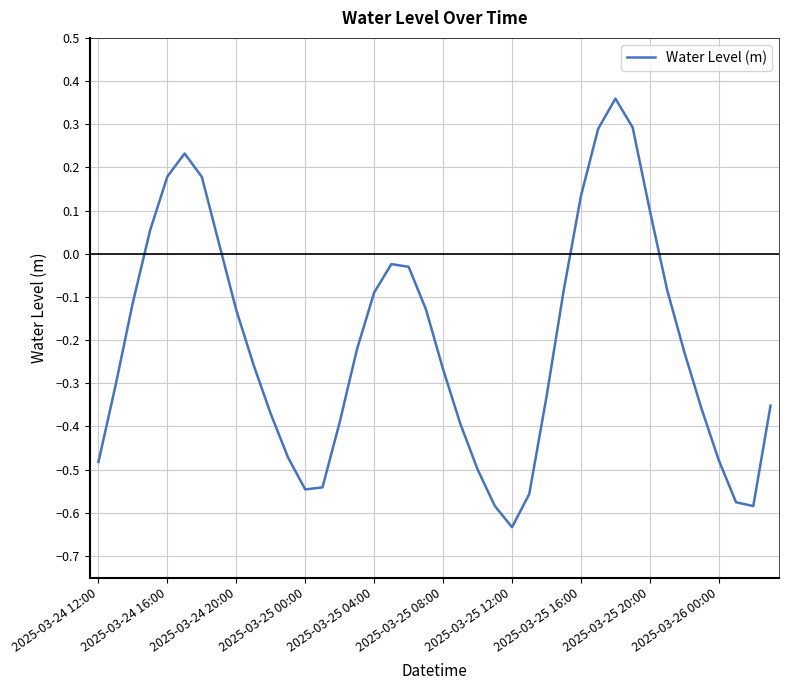

Does the chart have visible grid lines?

Yes